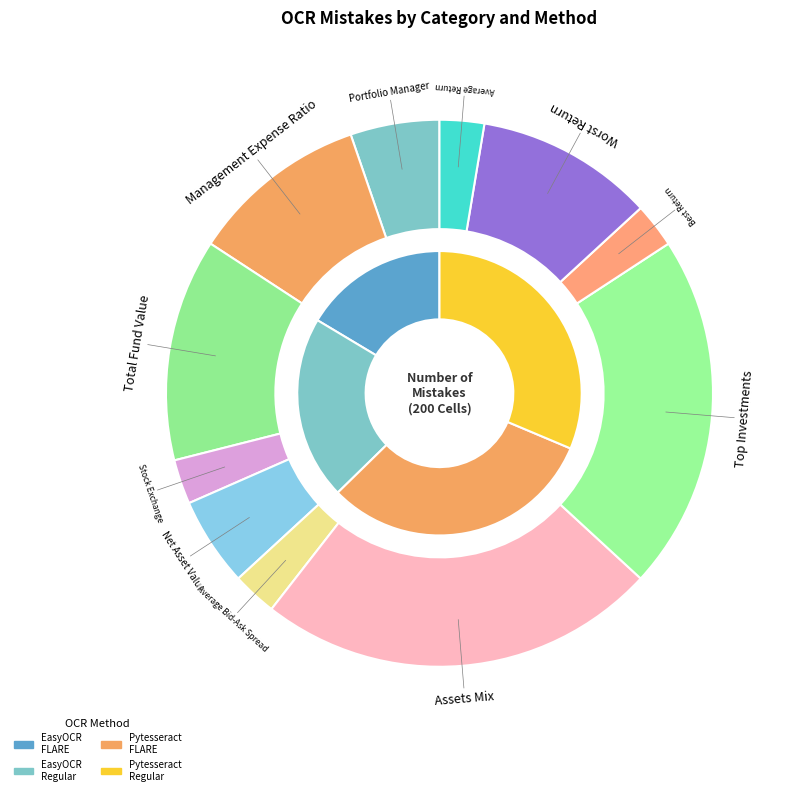

What is the ratio of the value at Best Return to the value at Stock Exchange?

1.0